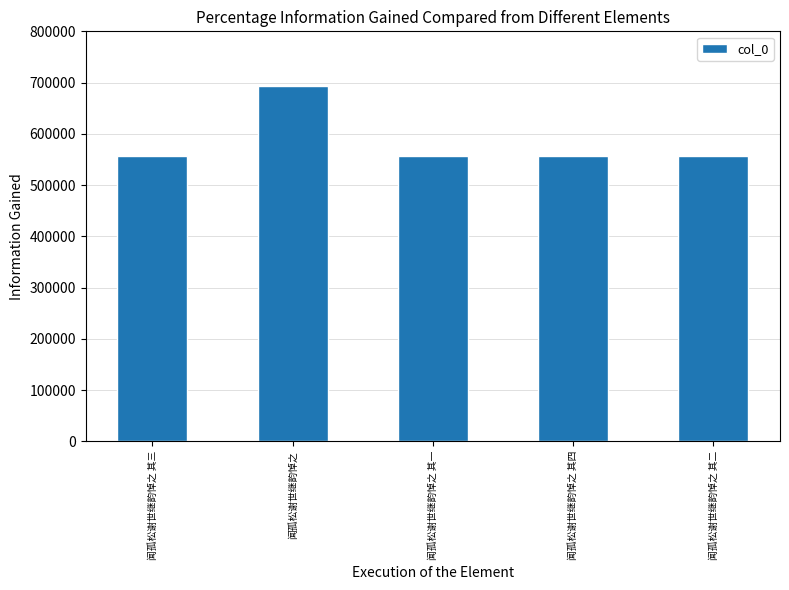

True or false: the data shows 555935 at 闻孤松谢世继韵悼之 其一.

True